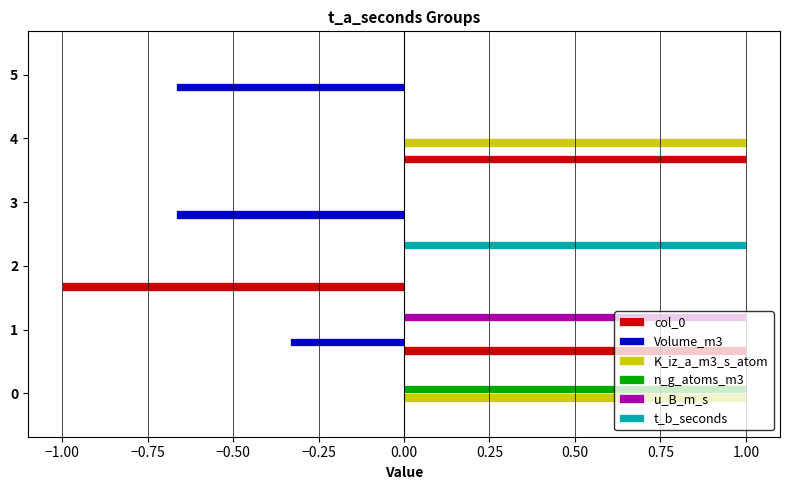

Is it true that t_b_seconds equals 0.0 at 0?

True